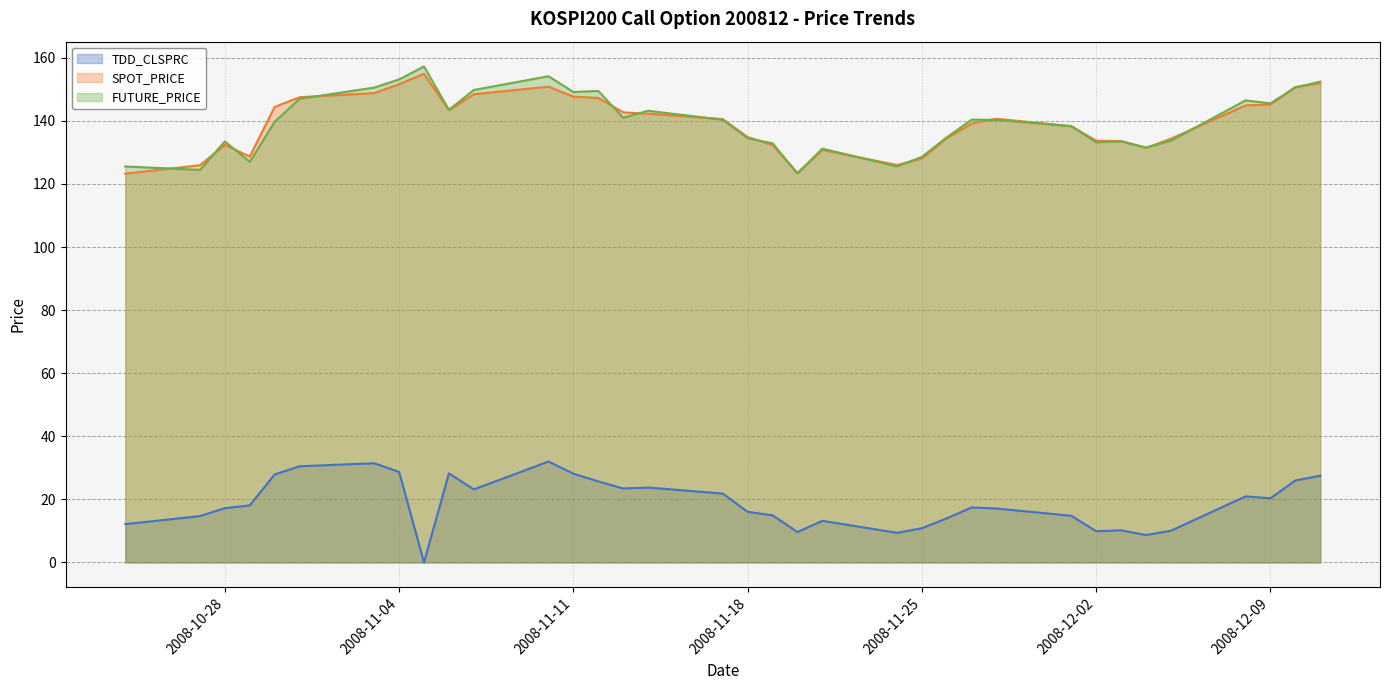

Which category has the highest value across all series?

2008-11-05